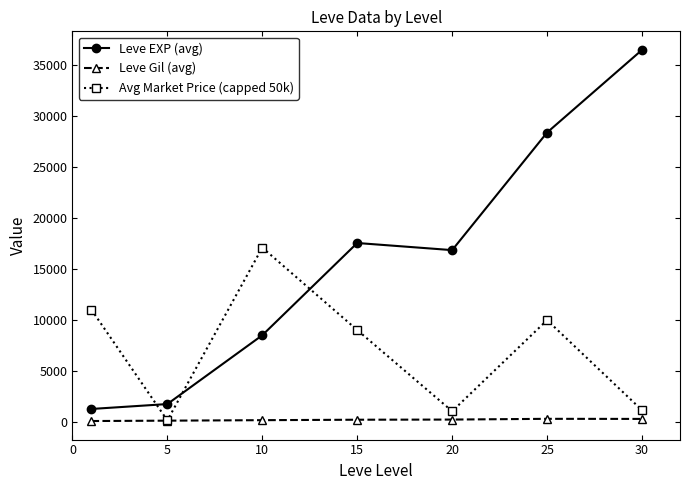

What is the value of the Avg Market Price (capped 50k) point at the 5th from the left?

1074.8